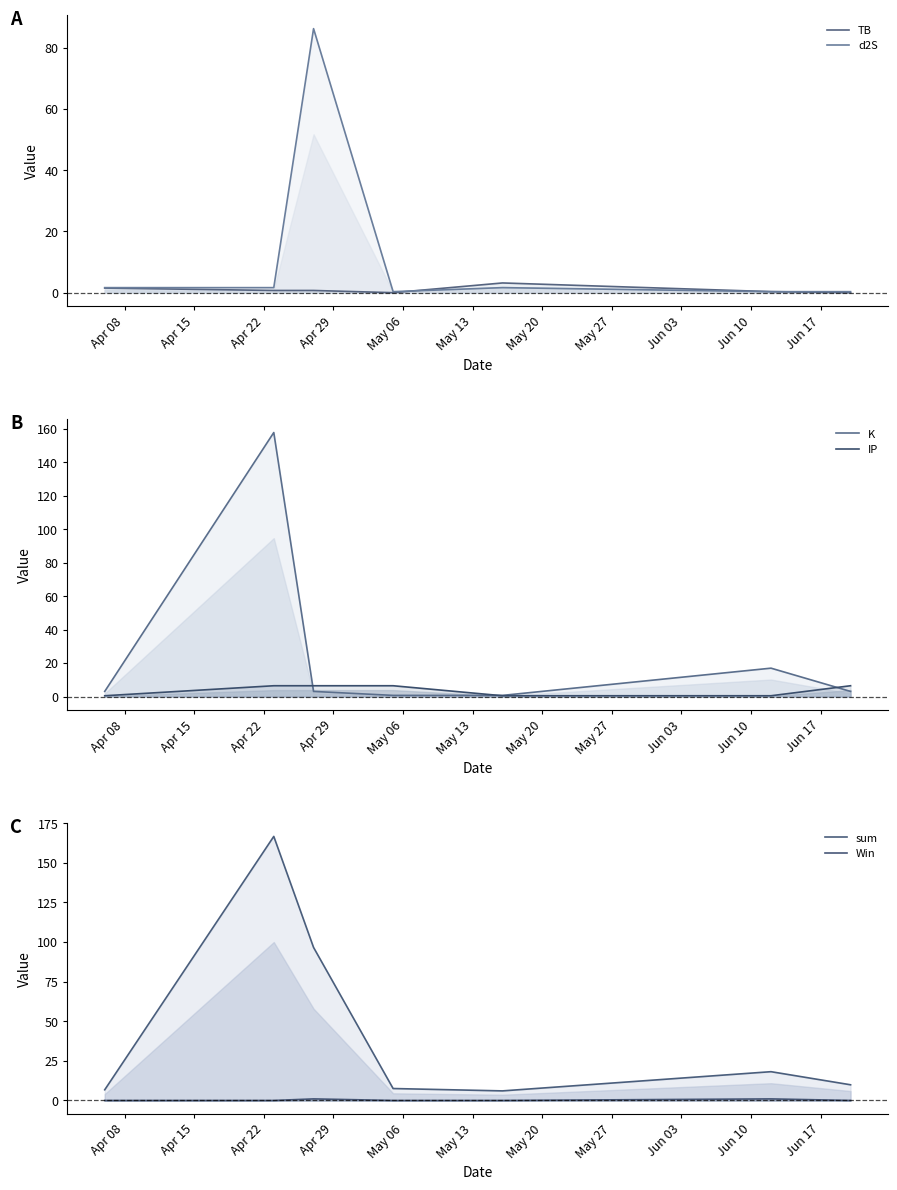

Which series changed the most between Apr 08 and May 06?

K